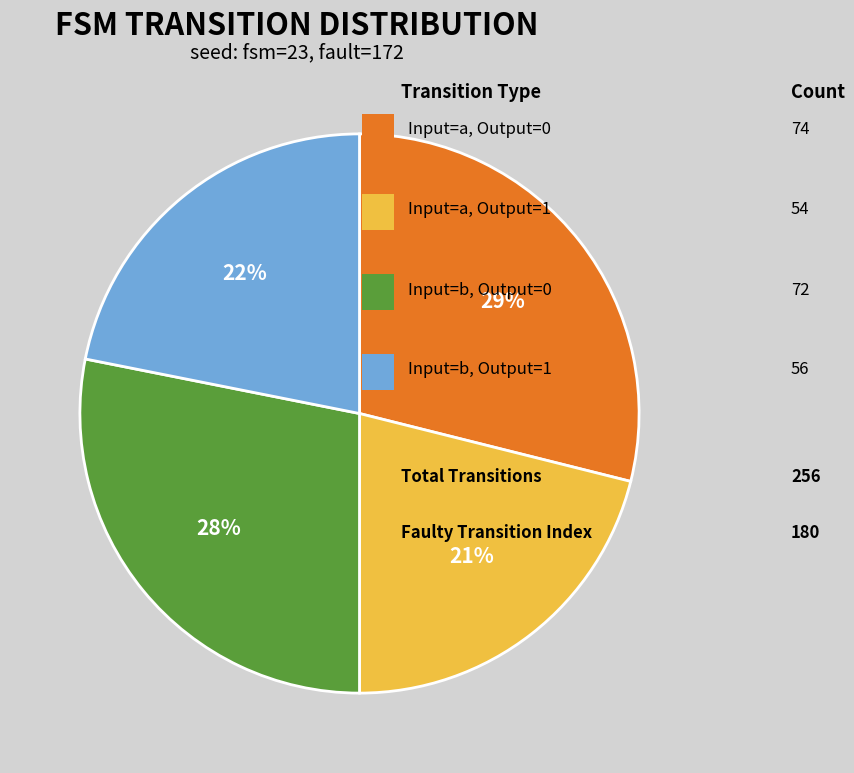

Does any single category account for the majority?

No